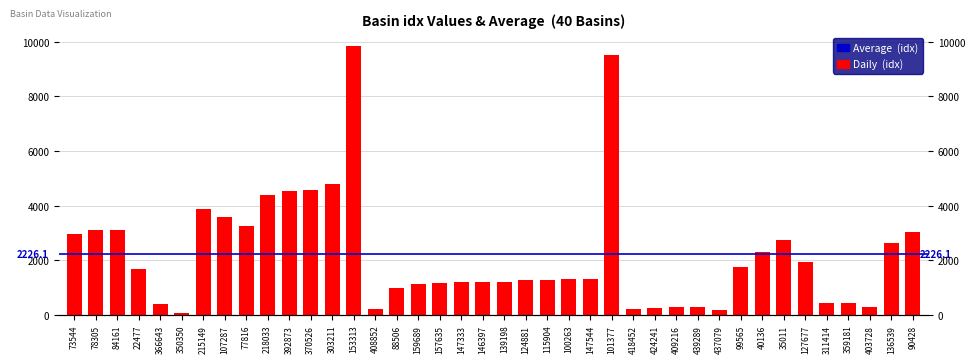

The value at 22477 is 1694. True or false?

True